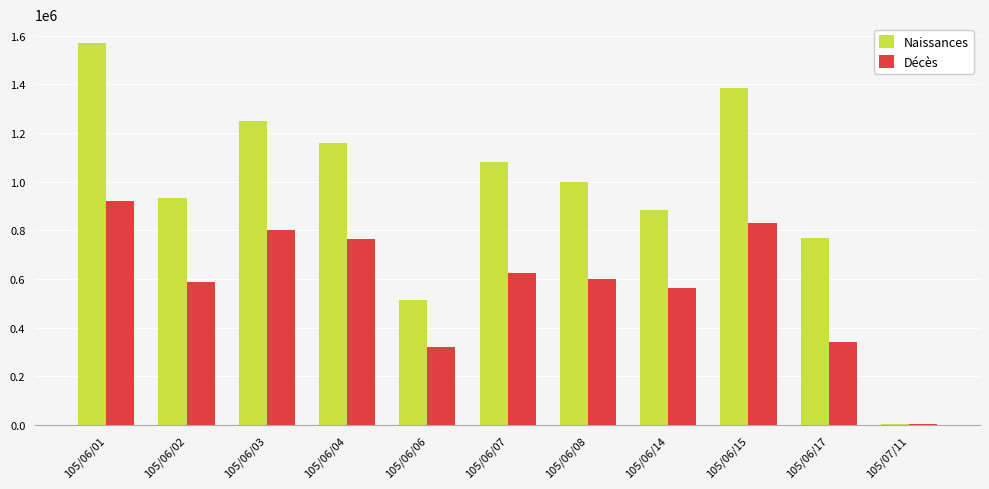

Count the number of categories in the chart.

11